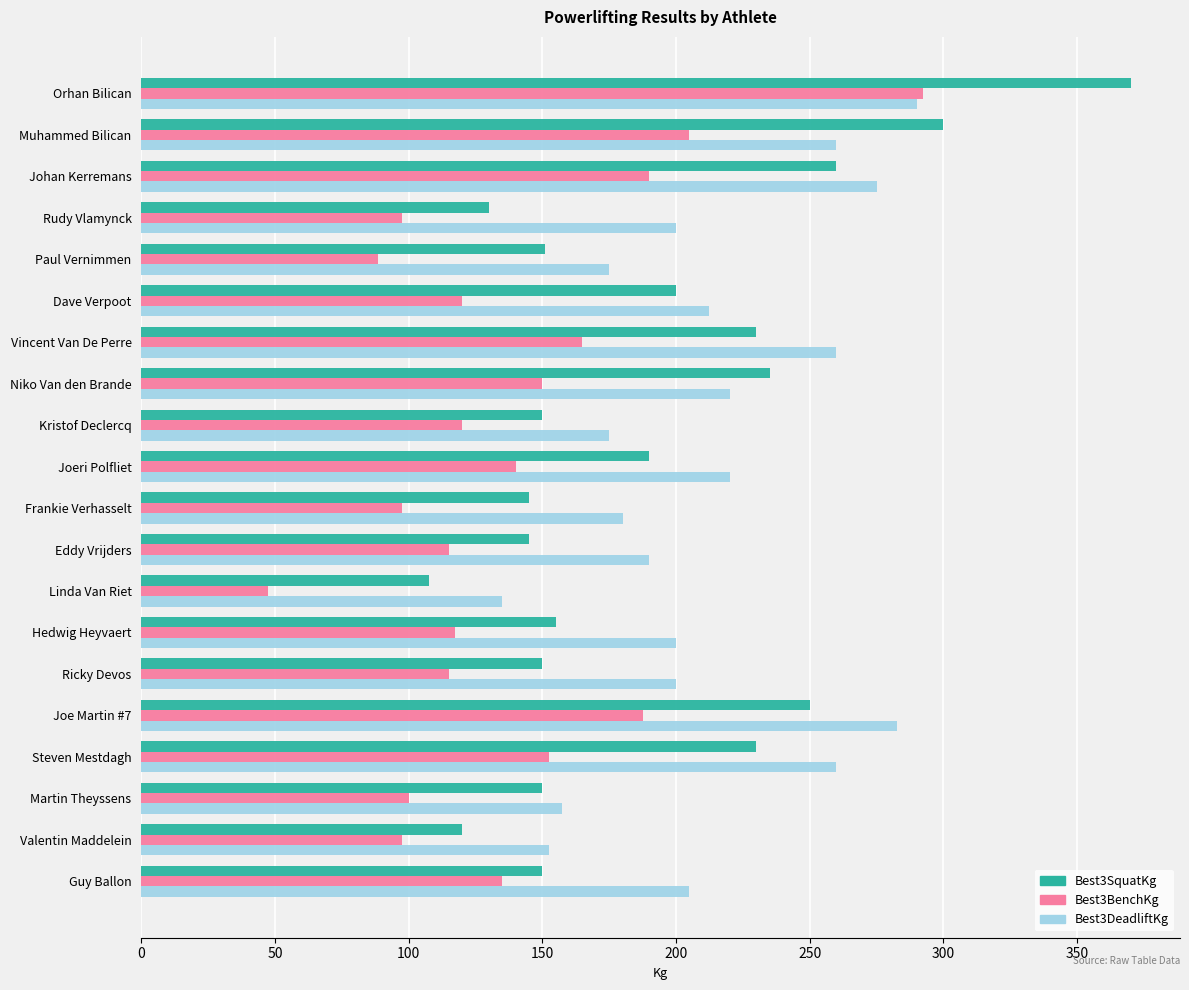

The Best3DeadliftKg series shows 84.7 at Linda Van Riet. True or false?

False